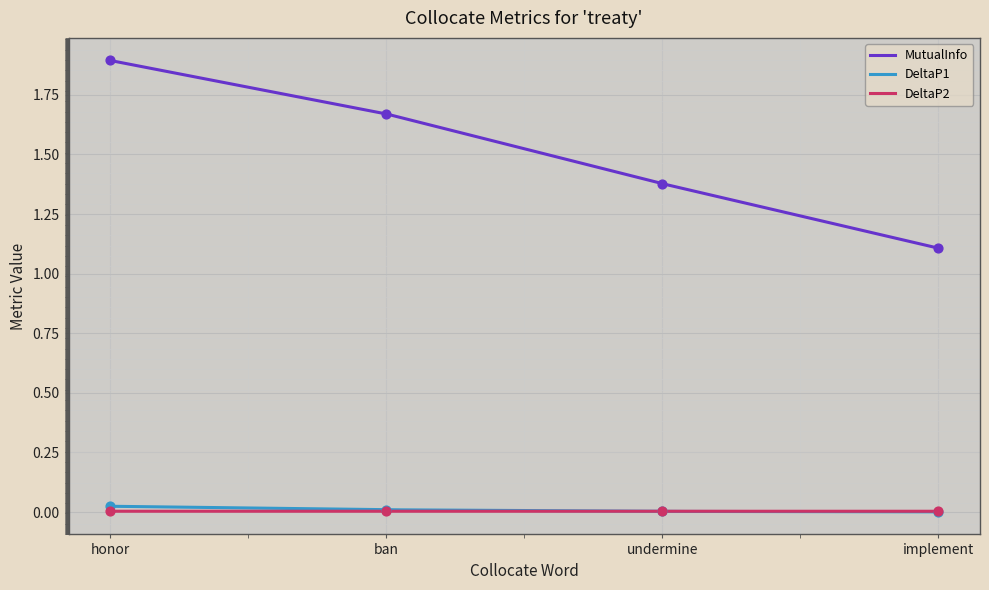

Which series has the largest total across all categories?

MutualInfo